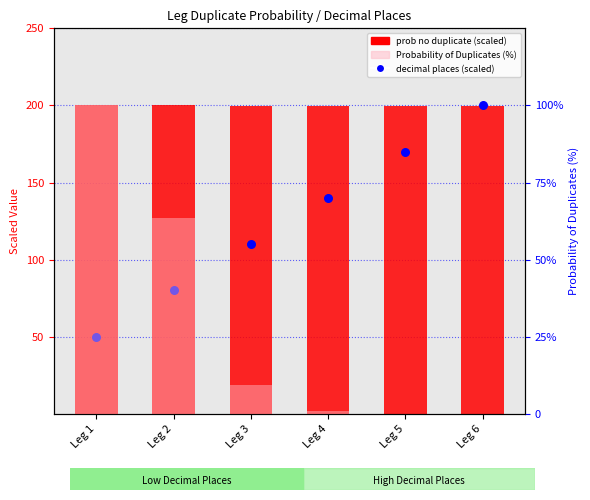

Which series reaches the maximum Y coordinate?

decimal places (scaled)